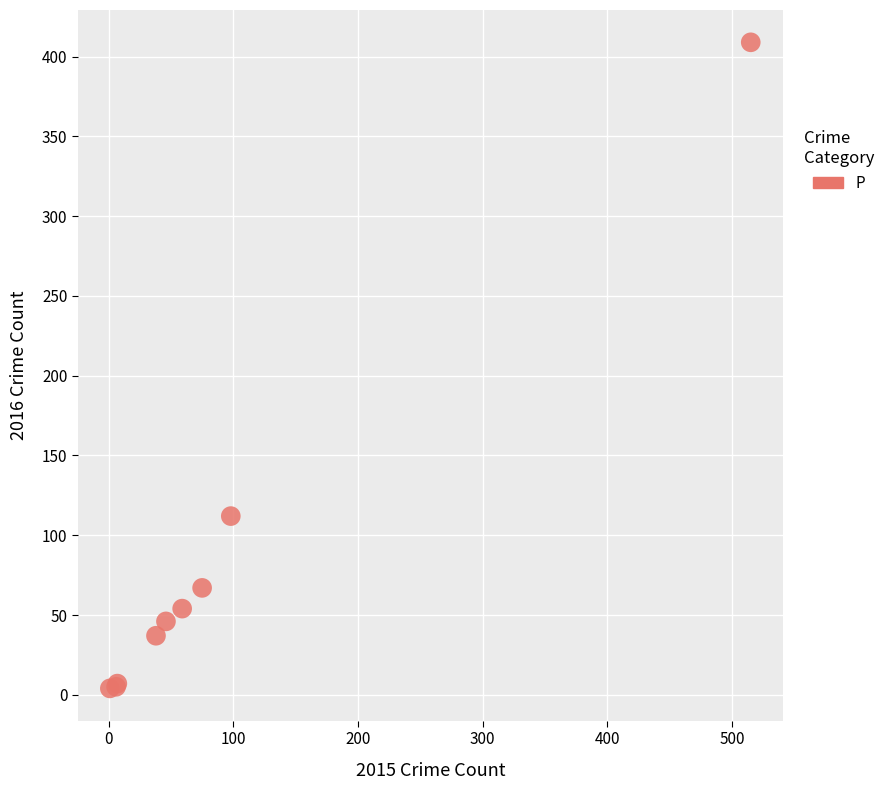

What Y value in the scatter plot is closest to 206?

112